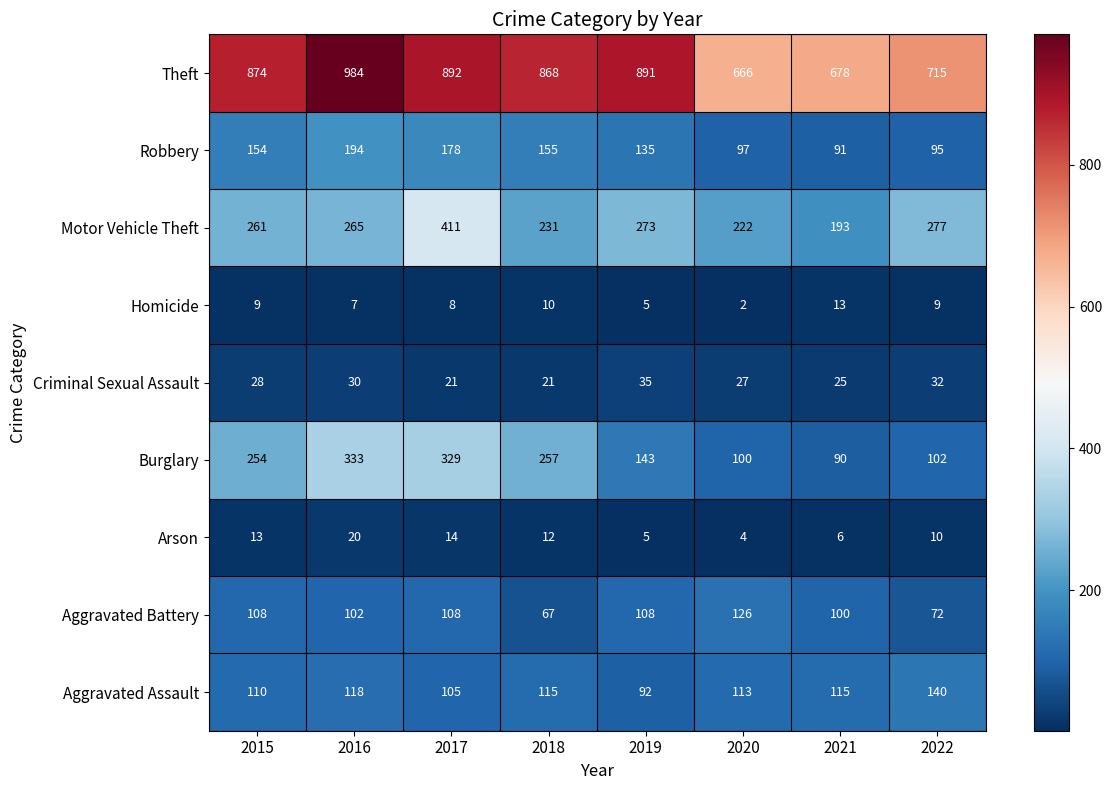

The Criminal Sexual Assault series shows 31 at 2017. True or false?

False